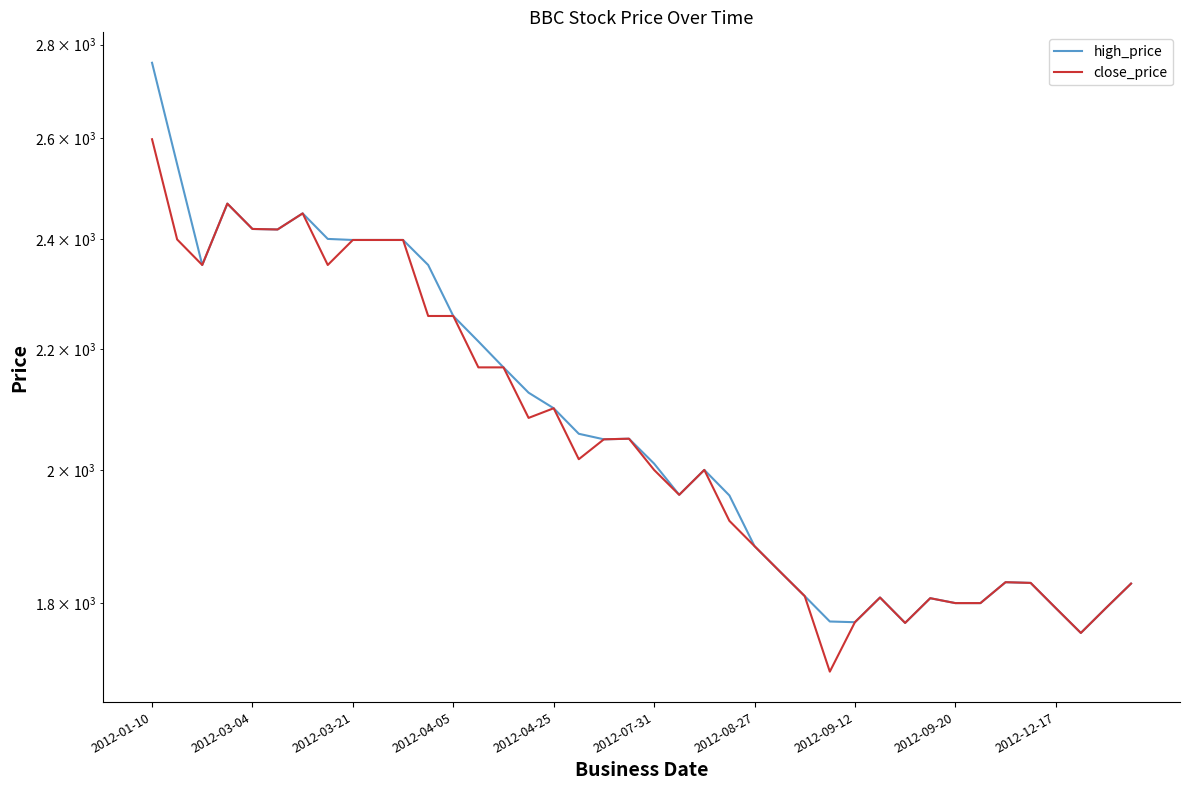

Which category has the highest value in the close_price series?

2012-01-10